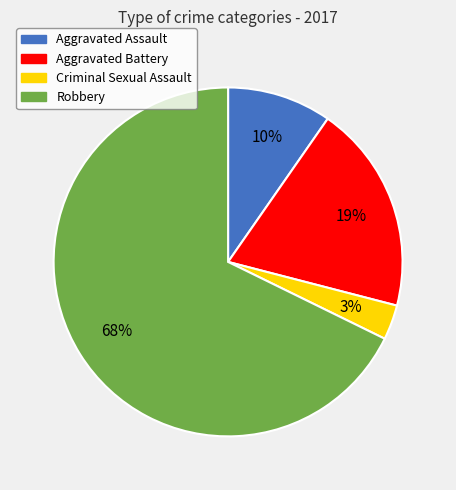

How many segments does this pie chart have?

4